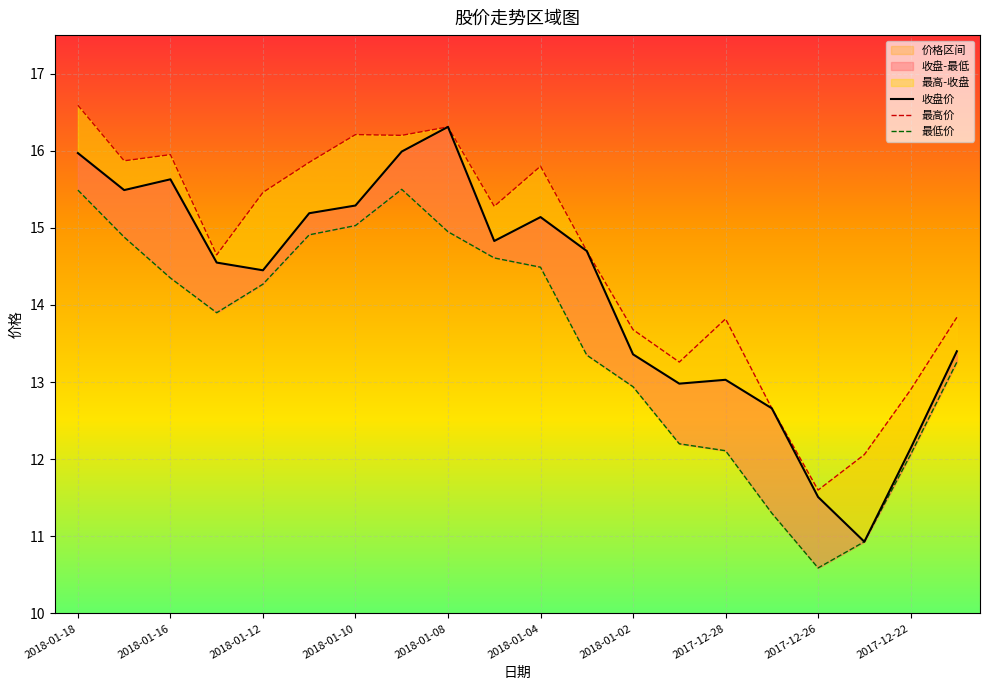

Rank the series at 2018-01-16 from lowest to highest value.

最低价, 收盘价, 最高价